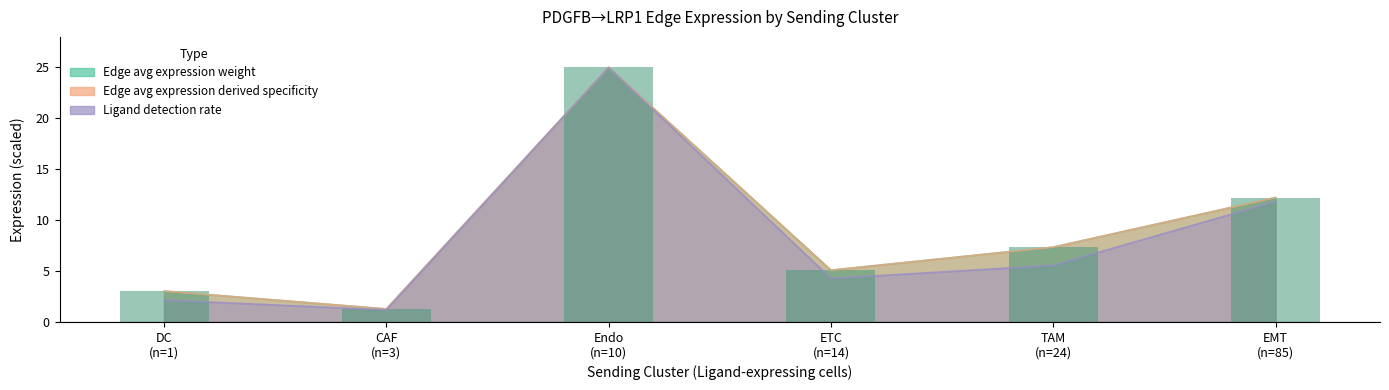

What position from the right is TAM
(n=24)?

2